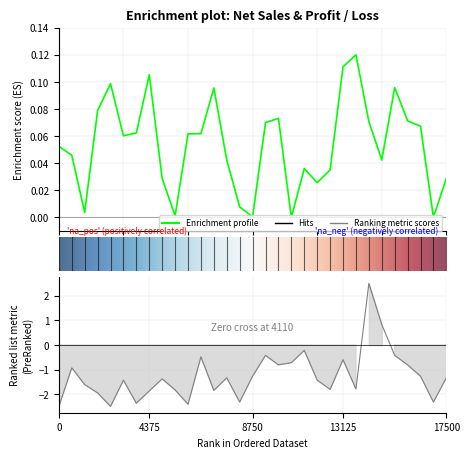

What is the spread (max minus min) of values at 13125?

0.7